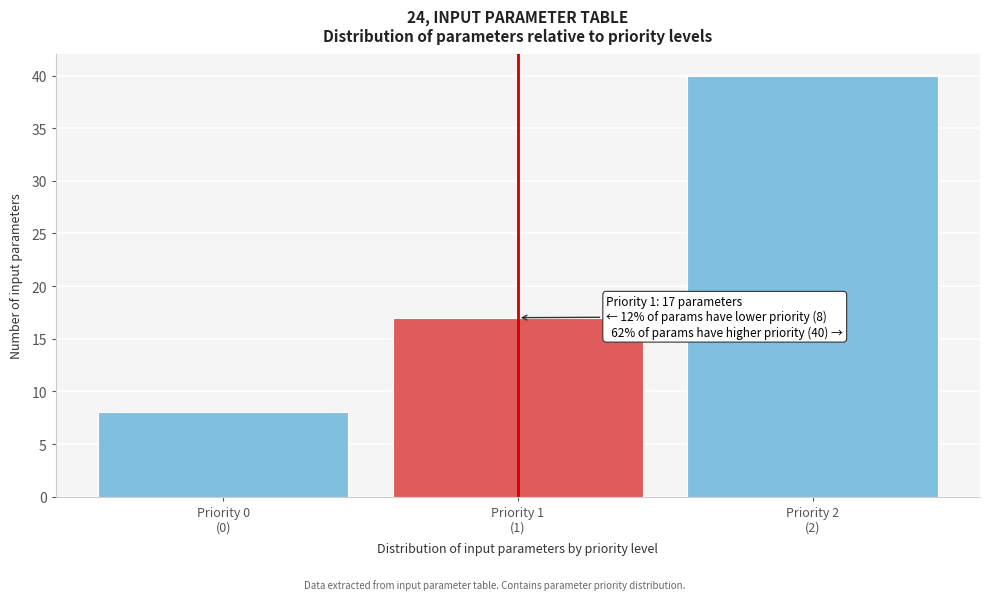

Reading left to right, transcribe all the data shown in this chart.

8	17	40